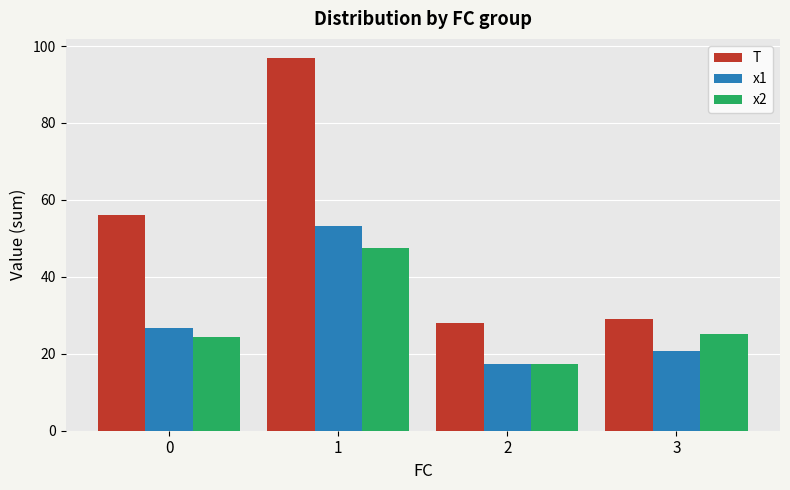

What is the approximate value of x1 at 1?

53.3